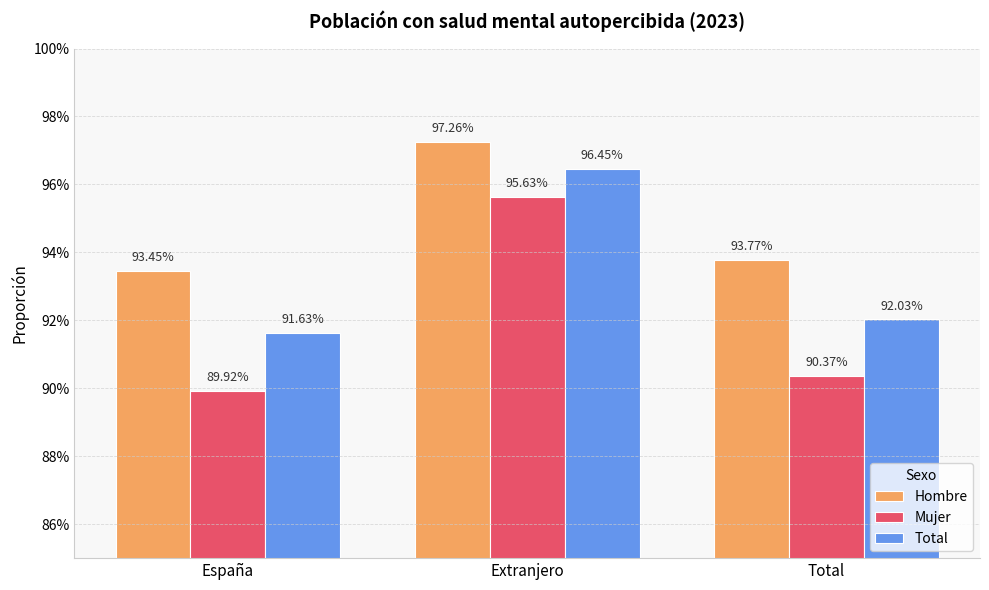

What is the approximate value of Hombre at Total?

0.9